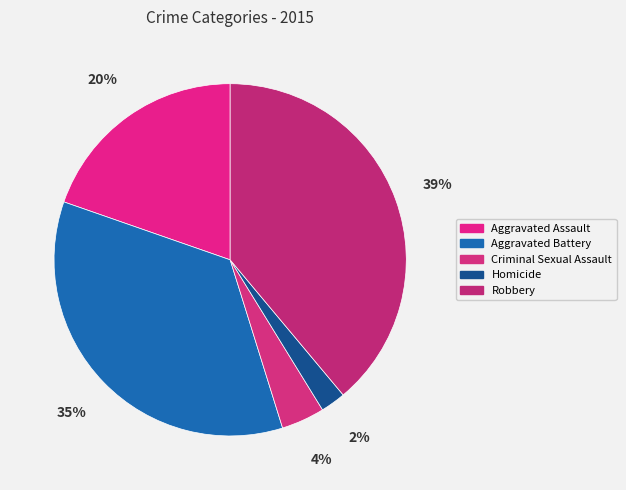

Rank the categories by value from highest to lowest.

Robbery, Aggravated Battery, Aggravated Assault, Criminal Sexual Assault, Homicide